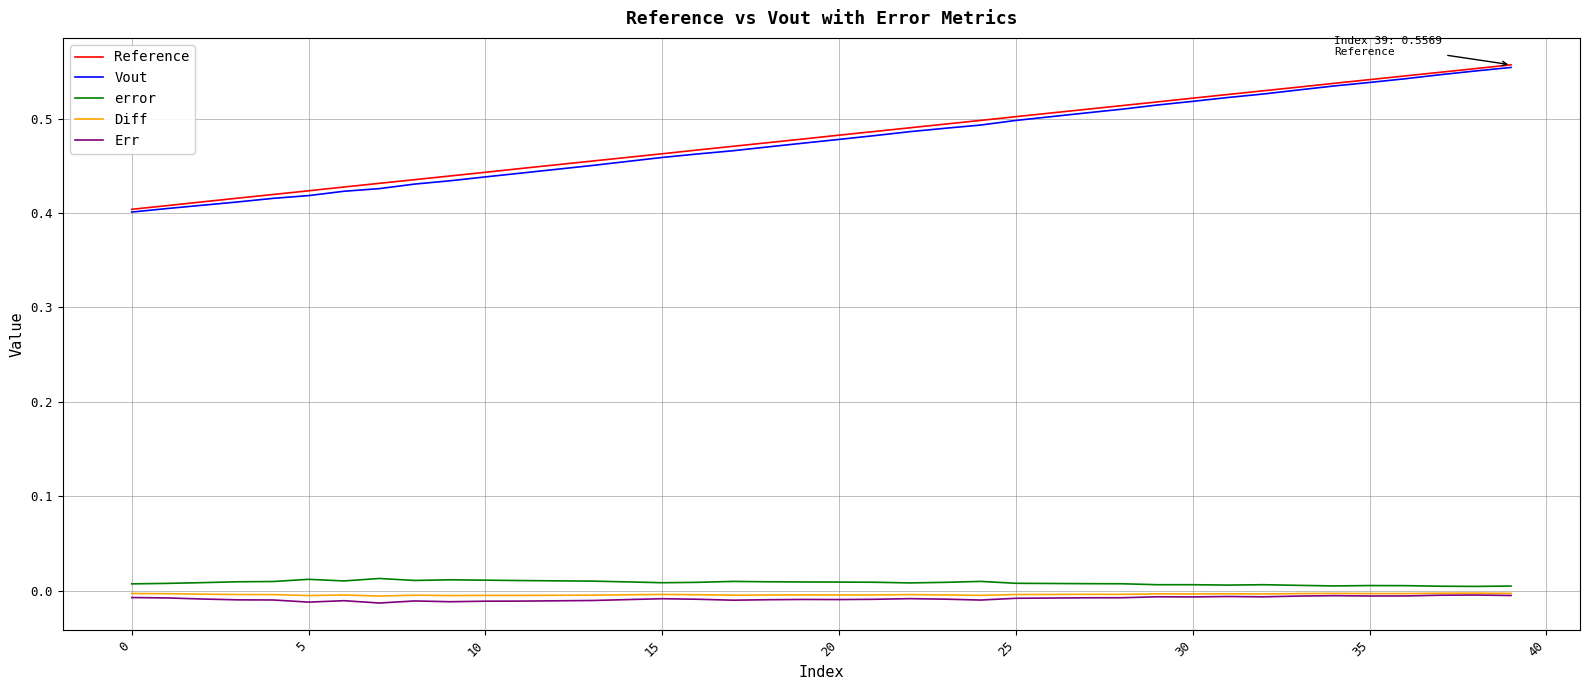

True or false: Reference and error intersect in this chart.

False